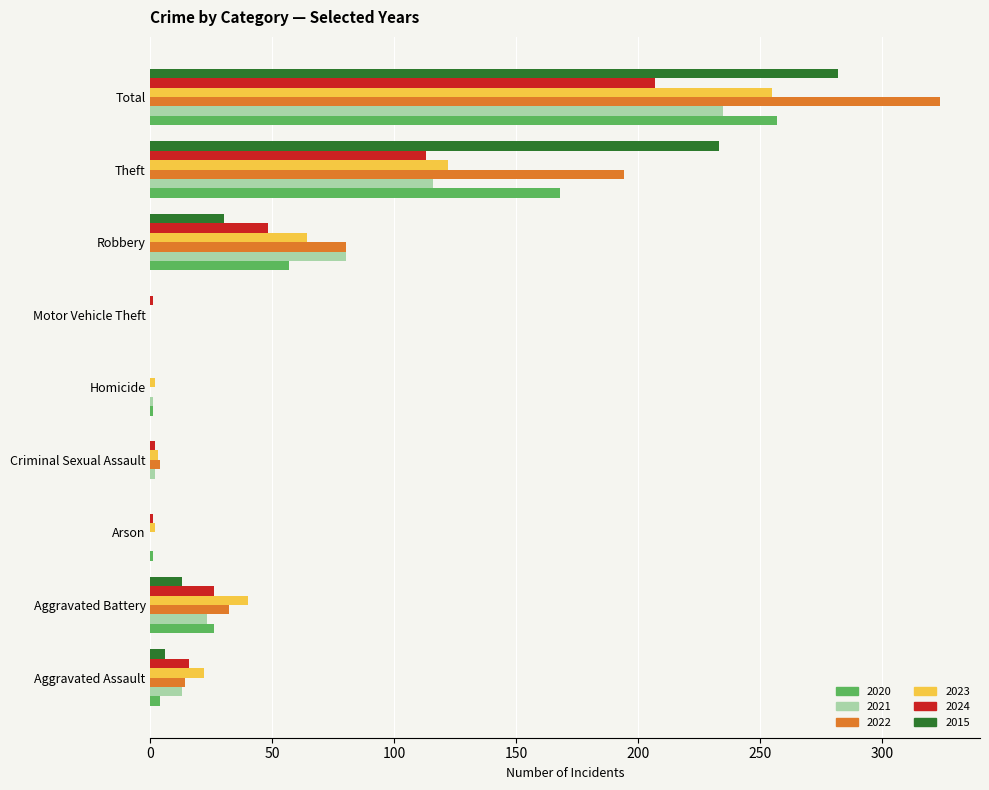

What is the total value across all series at Aggravated Assault?

75